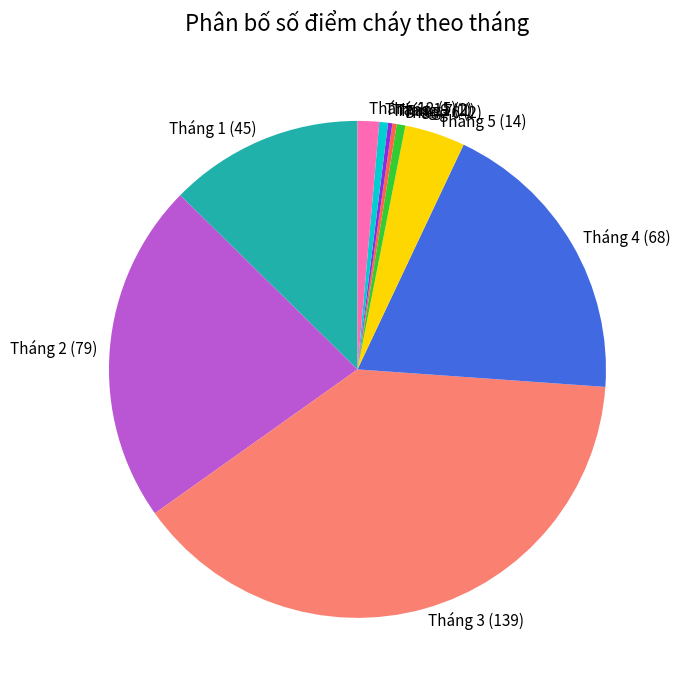

How many slices are in this pie chart?

10